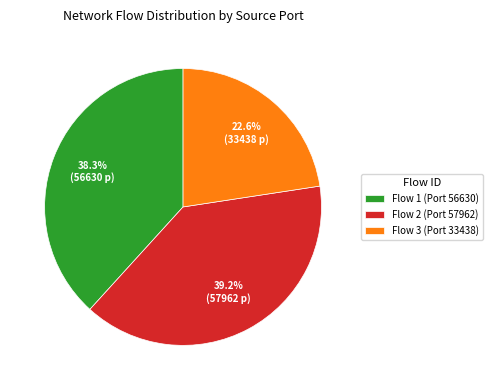

Rank the categories by value from highest to lowest.

Flow 2 (Port 57962), Flow 1 (Port 56630), Flow 3 (Port 33438)